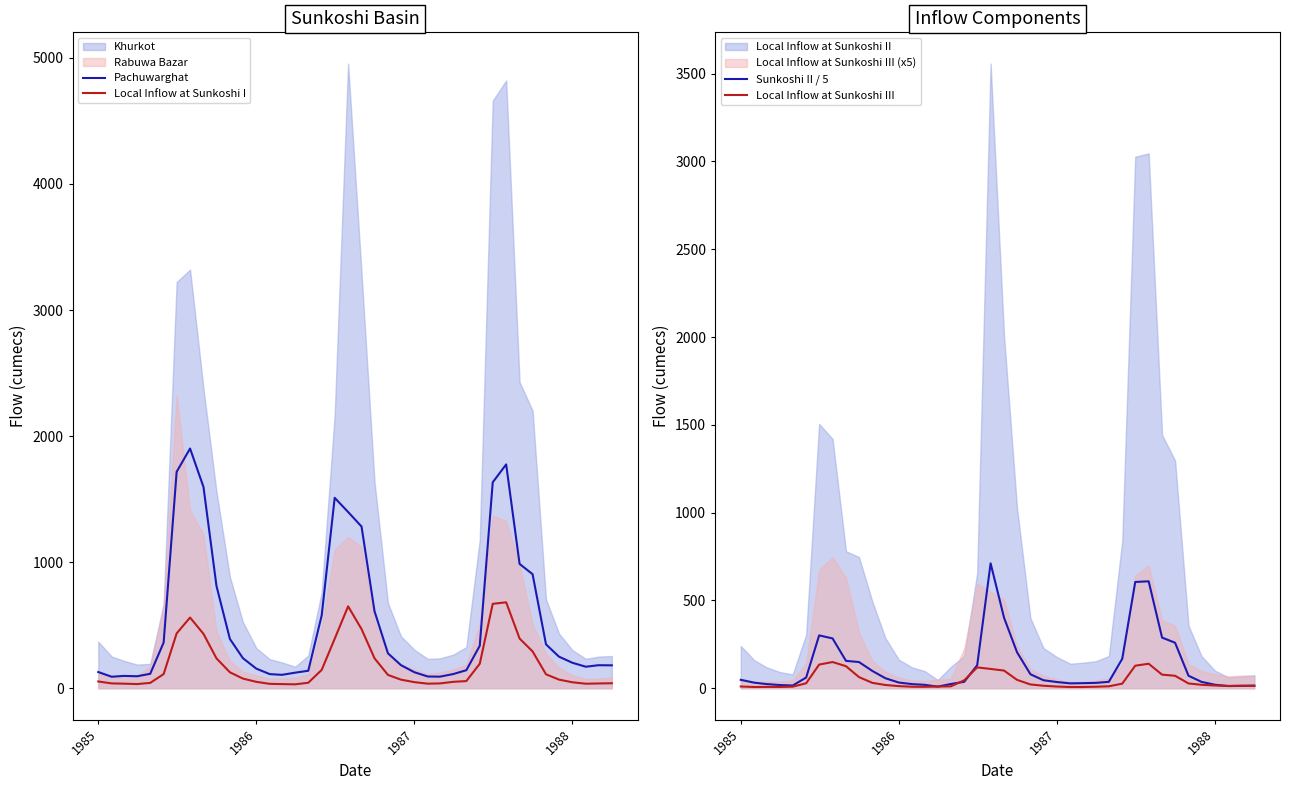

What is the highest value of the Local Inflow at Sunkoshi III series?

149.5